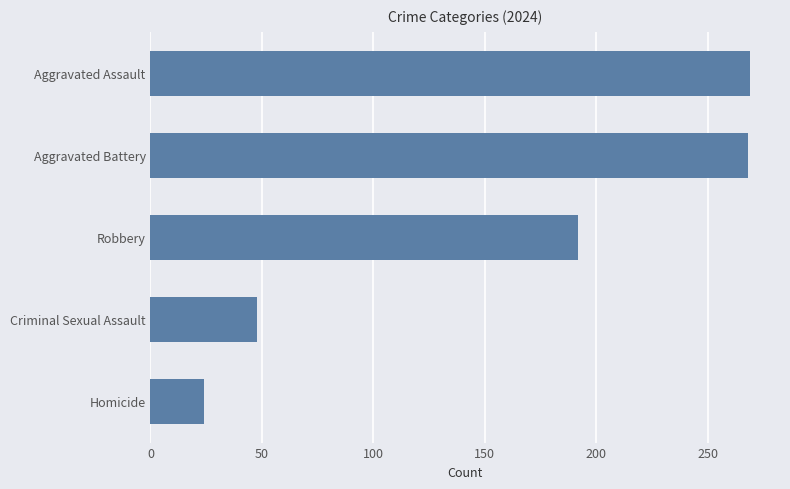

How many distinct data groups are displayed?

1